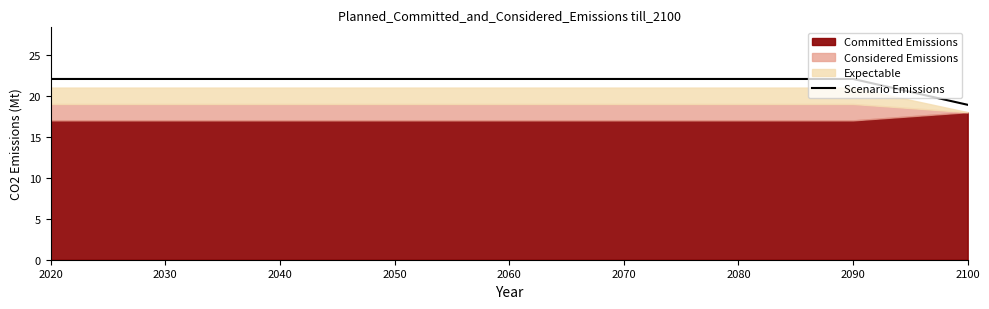

At which label does Scenario Emissions reach its minimum?

2100